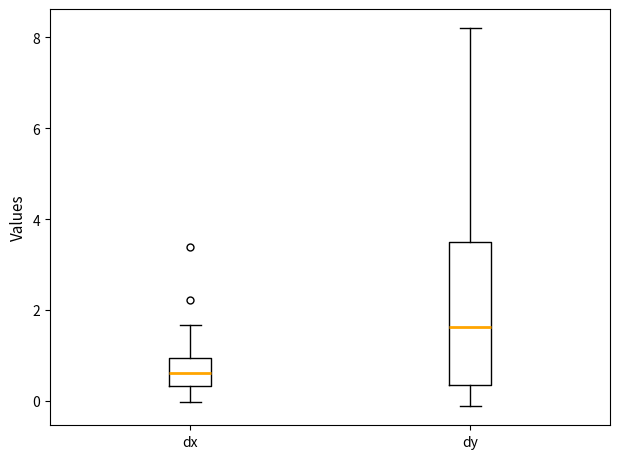

Which box's median line is the lowest?

dx